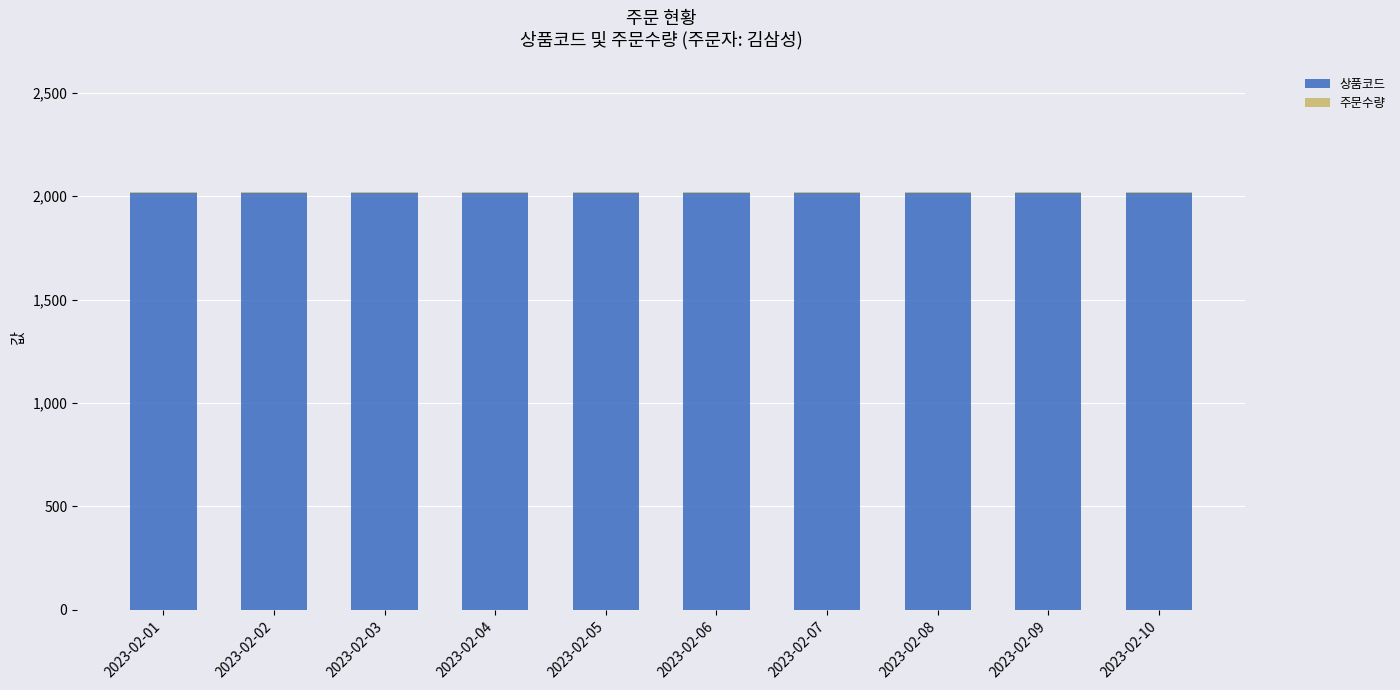

True or false: 상품코드 has a value of 3550 at 2023-02-02.

False